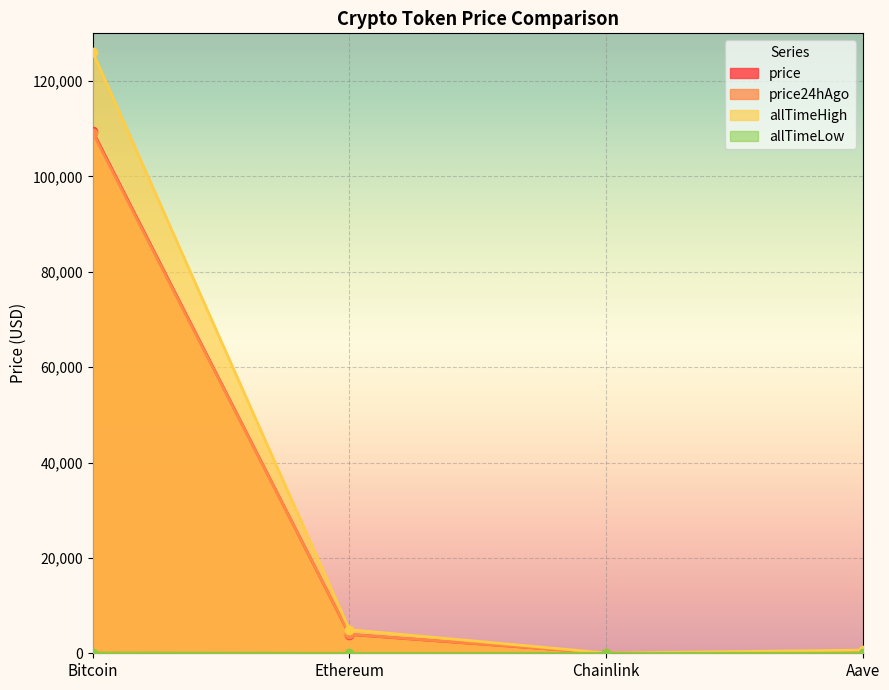

Reading right to left, transcribe all the data shown in this chart.

price: 224.2	18.3	3937.4	109520.0
price24hAgo: 224.0	17.3	3981.1	109176.0
allTimeHigh: 661.7	52.7	4946.1	126080.0
allTimeLow: 26.0	0.1	0.4	67.8